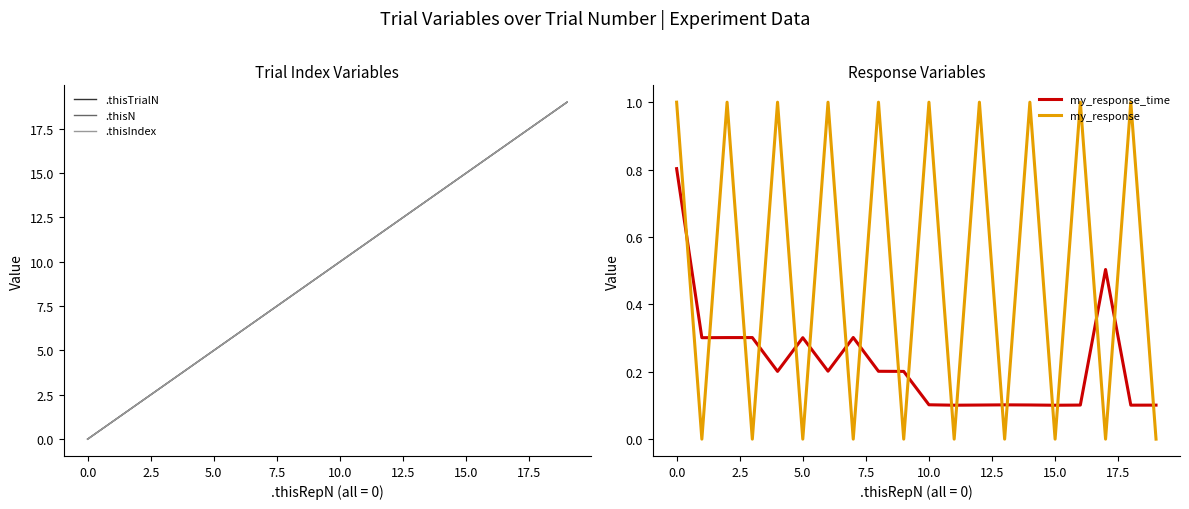

Is it true that my_response equals 0.0 at 5.0?

True